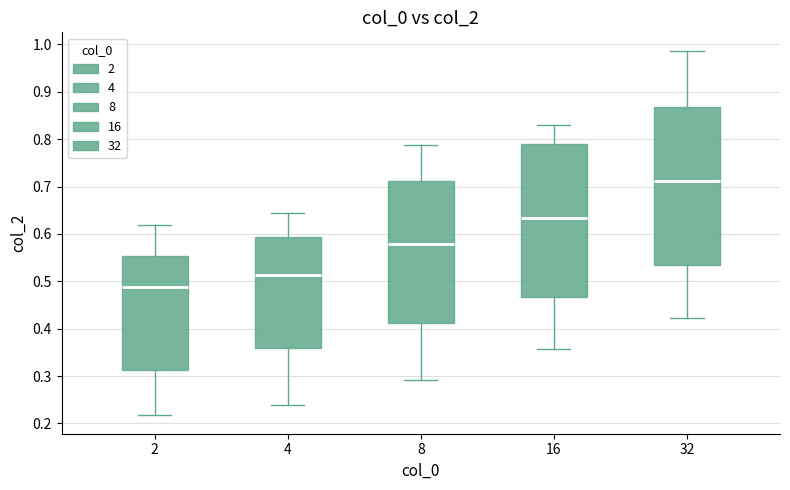

Reading left to right, read every box against the y-axis: the position of its median line, the range the box covers, and the ends of its whiskers. The values are not printed on the chart, so give them approximately, as read against the axis.

2: median 0.49, box 0.31 to 0.55, whiskers 0.22 to 0.62
4: median 0.51, box 0.36 to 0.59, whiskers 0.24 to 0.64
8: median 0.58, box 0.41 to 0.71, whiskers 0.29 to 0.79
16: median 0.63, box 0.47 to 0.79, whiskers 0.36 to 0.83
32: median 0.71, box 0.53 to 0.87, whiskers 0.42 to 0.99